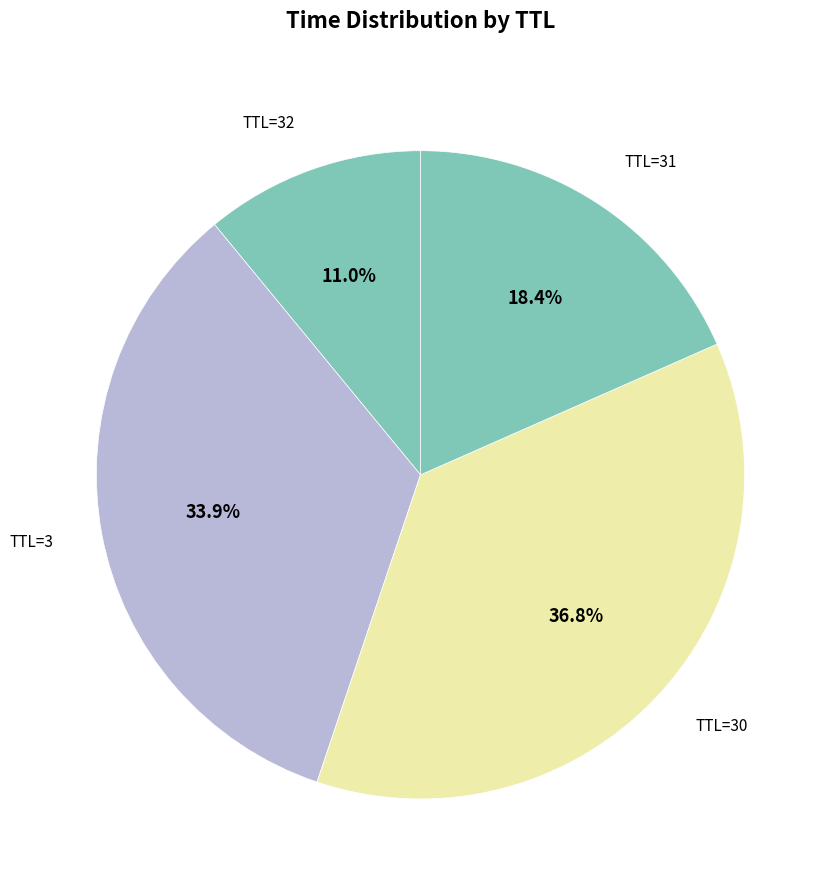

How many slices are in this pie chart?

4